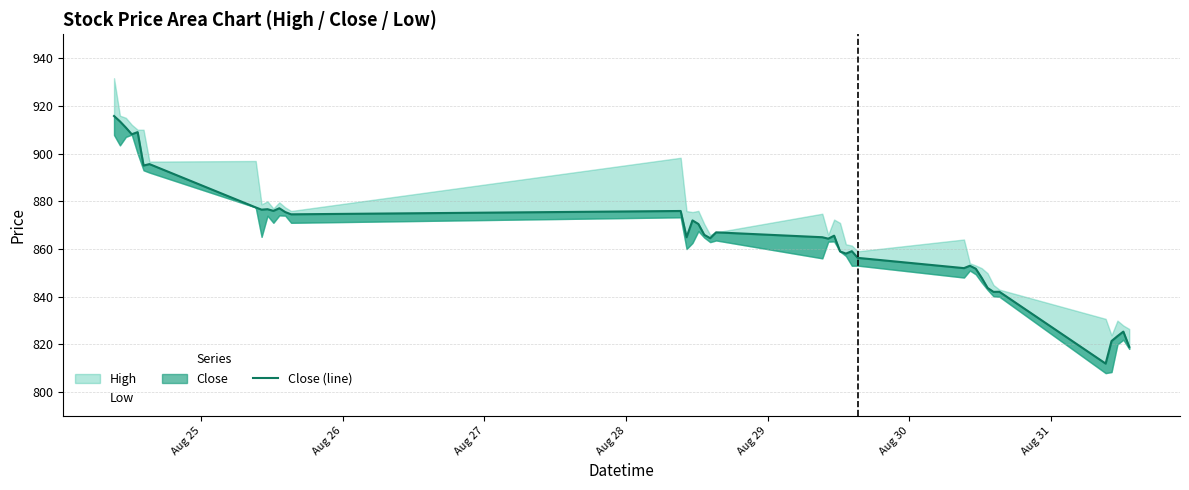

What is the smallest value displayed?

812.0